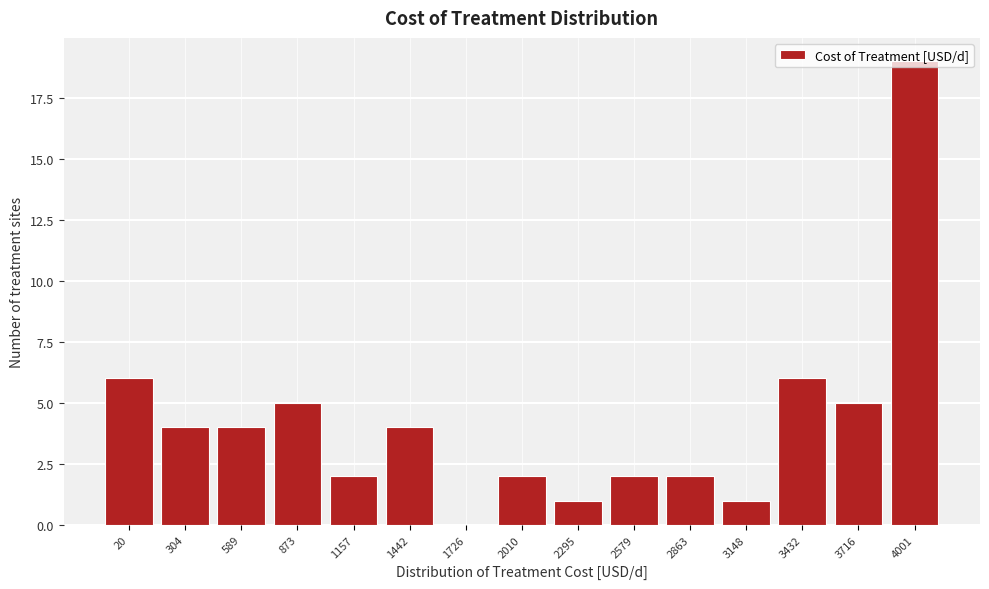

True or false: the data shows 8 at 873.

False